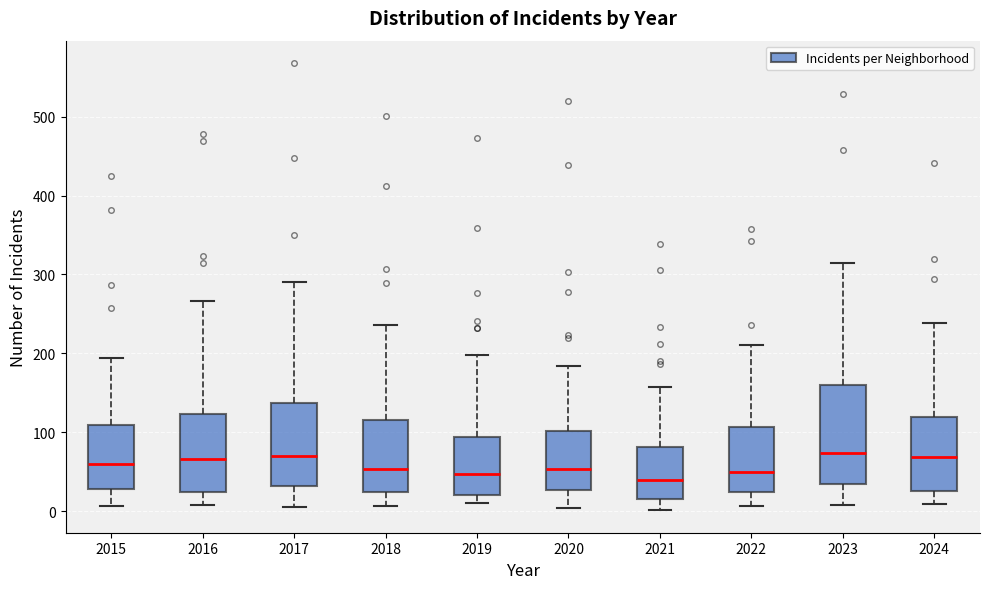

Reading left to right, read every box against the y-axis: the position of its median line, the range the box covers, and the ends of its whiskers. The values are not printed on the chart, so give them approximately, as read against the axis.

2015: median 60, box 30 to 110, whiskers 10 to 190
2016: median 70, box 20 to 120, whiskers 10 to 270
2017: median 70, box 30 to 140, whiskers 10 to 290
2018: median 50, box 20 to 120, whiskers 10 to 240
2019: median 50, box 20 to 90, whiskers 10 to 200
2020: median 50, box 30 to 100, whiskers 0 to 180
2021: median 40, box 20 to 80, whiskers 0 to 160
2022: median 50, box 20 to 110, whiskers 10 to 210
2023: median 70, box 30 to 160, whiskers 10 to 320
2024: median 70, box 30 to 120, whiskers 10 to 240